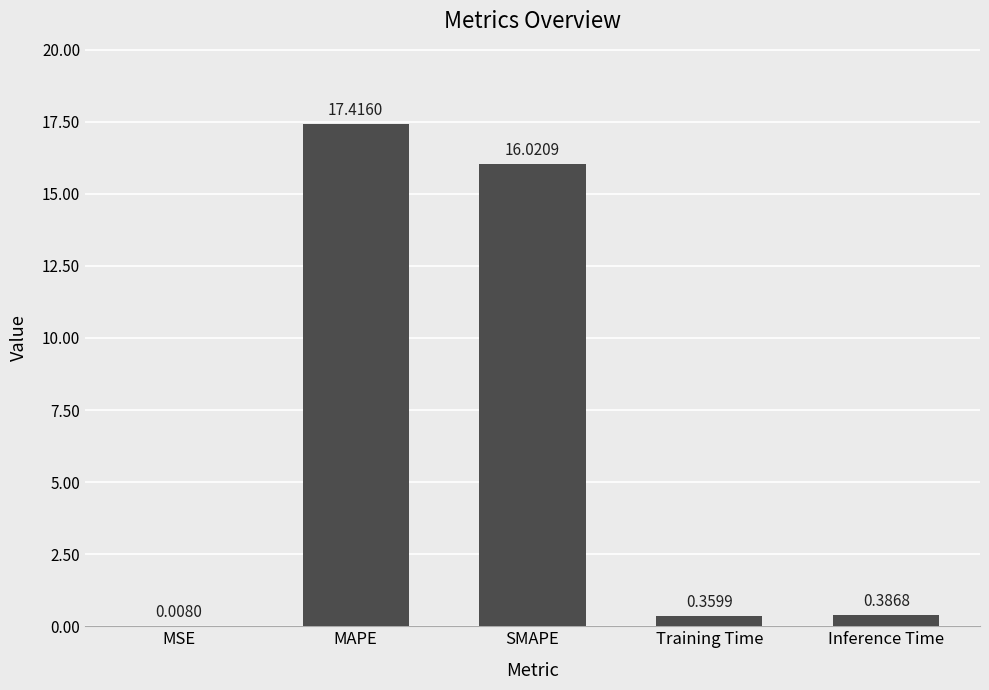

At which label is the value closest to 8?

Inference Time